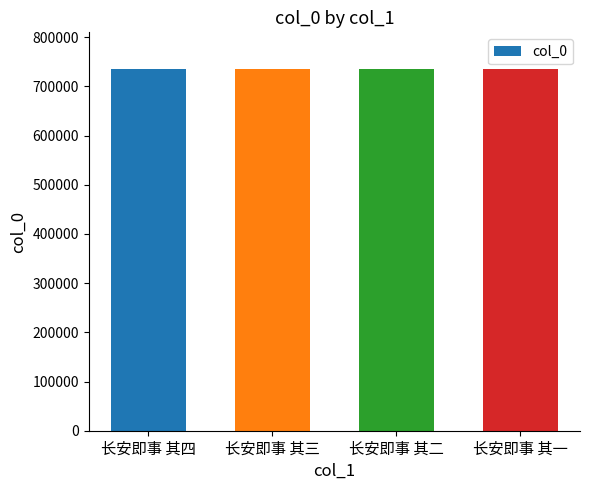

What value does the data have at 长安即事 其三?

736081